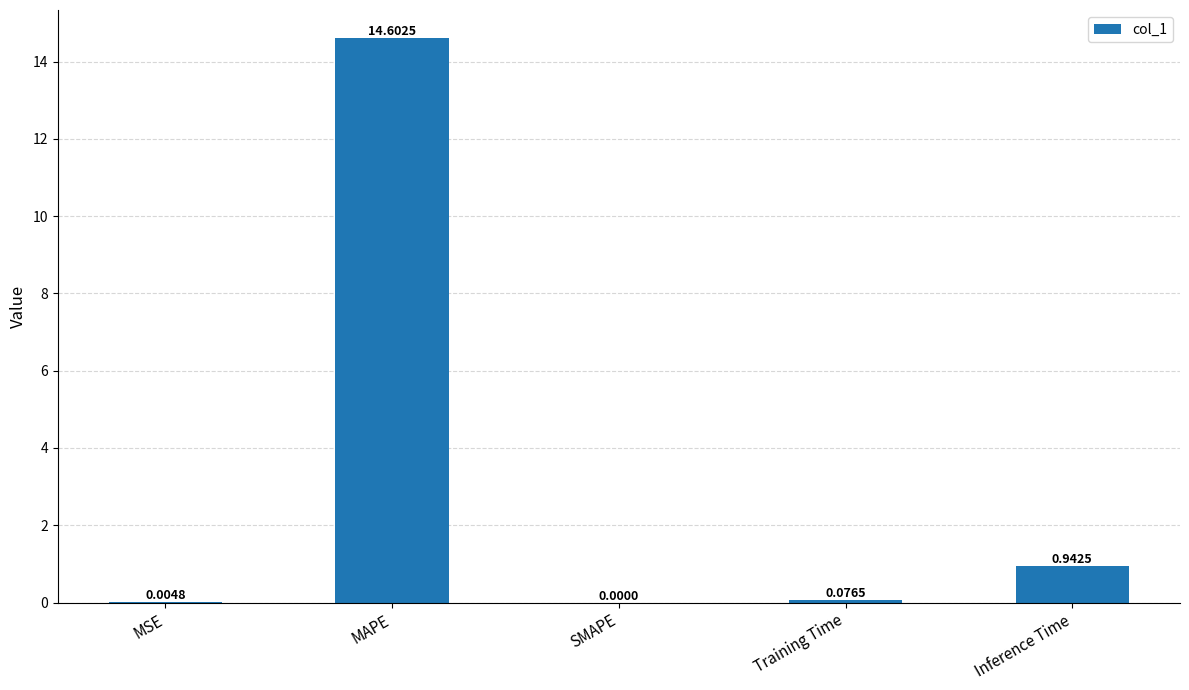

The value at SMAPE is 0.0. True or false?

True